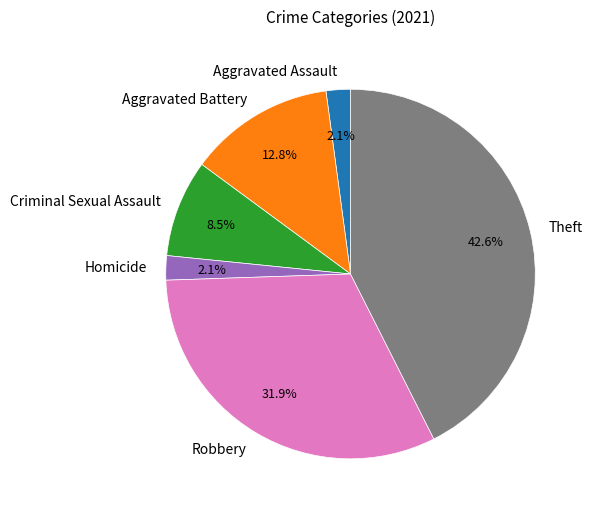

The Homicide slice represents 13% of the pie. True or false?

False